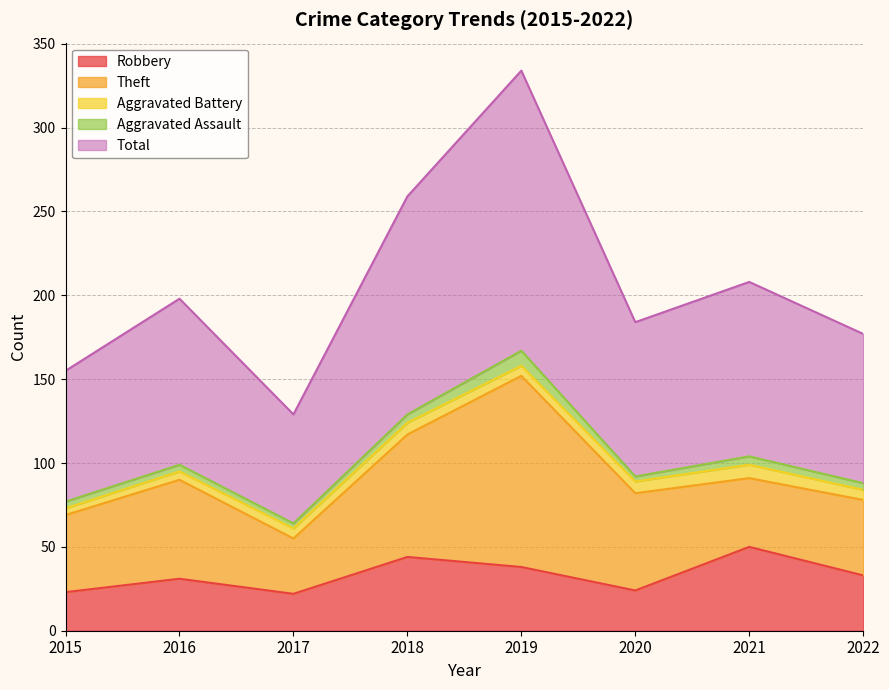

What is the value of the Aggravated Assault point at the 4th from the left?

5